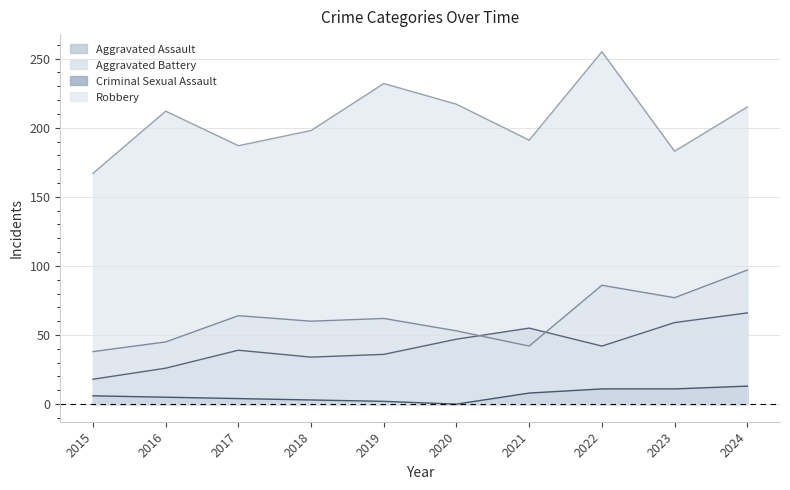

True or false: Criminal Sexual Assault and Aggravated Battery cross at least once.

False